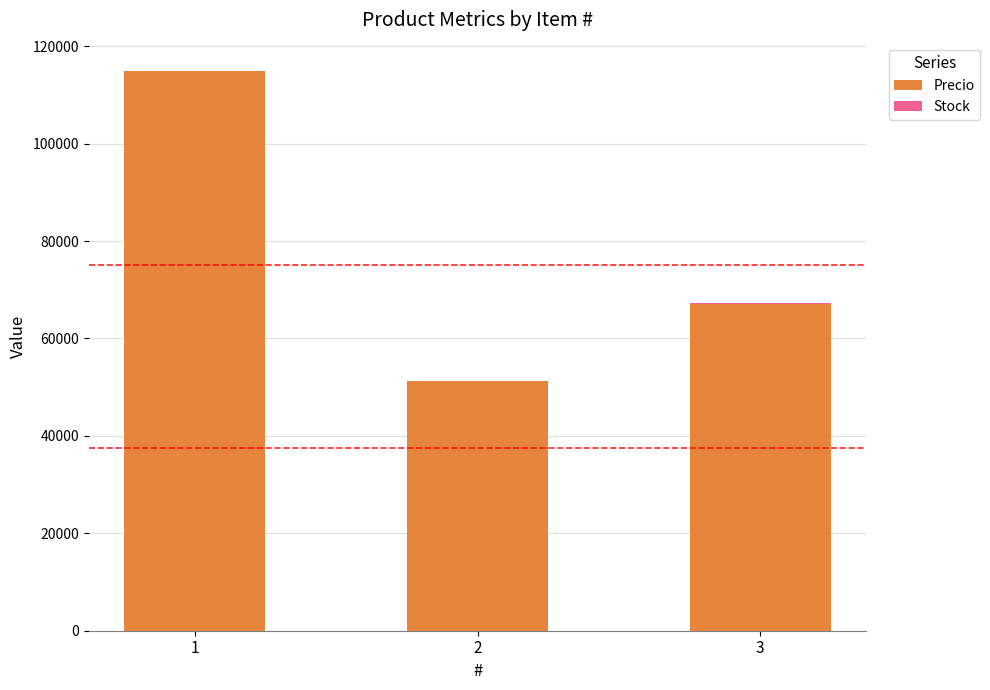

Count the number of data series in this chart.

2